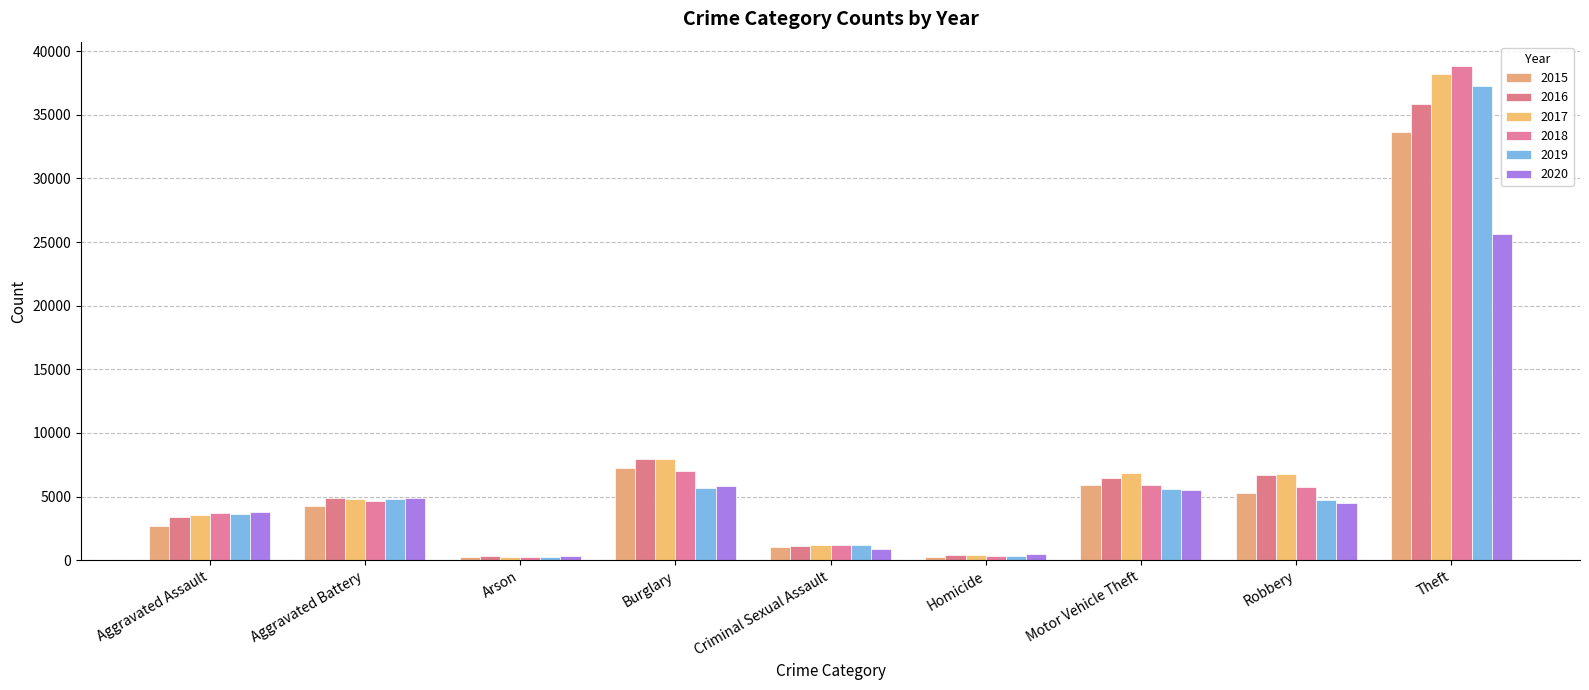

What is the average value of the 2018 series?

7514